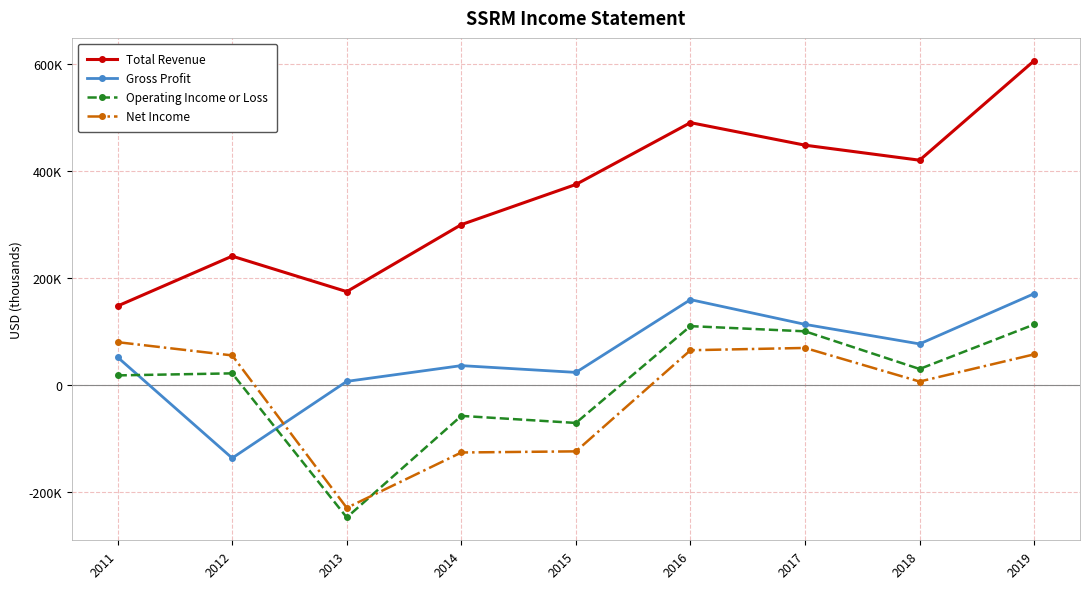

Which series ends up on top after the final intersection of Operating Income or Loss and Net Income?

Operating Income or Loss